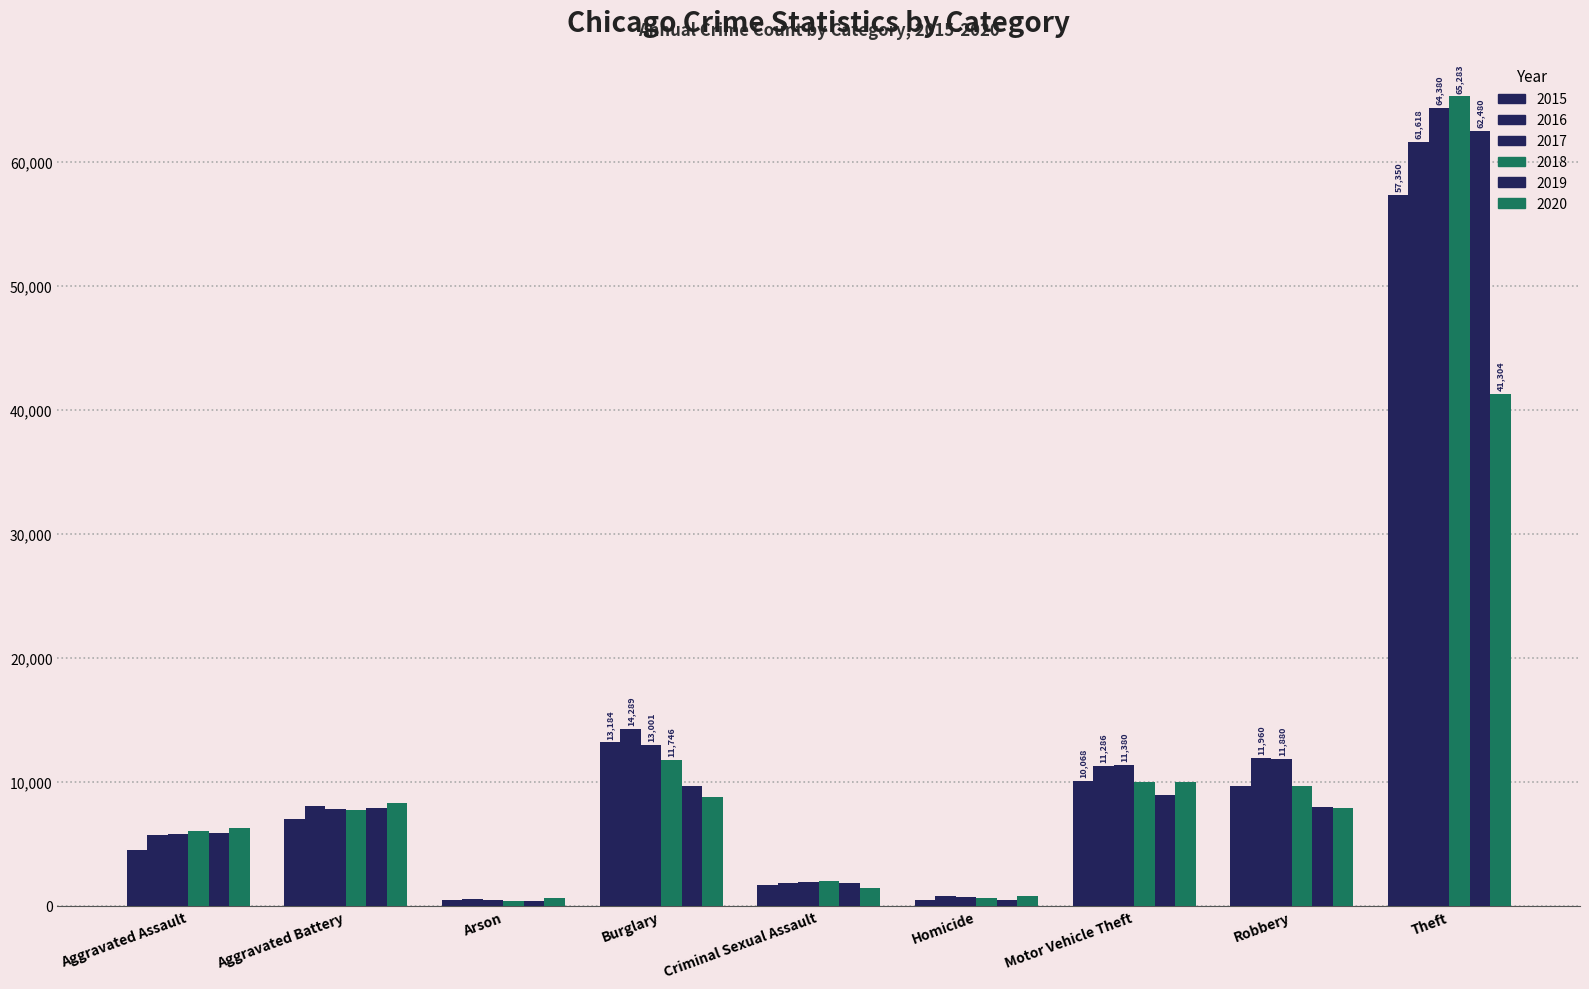

Does the chart contain stacked bars?

No